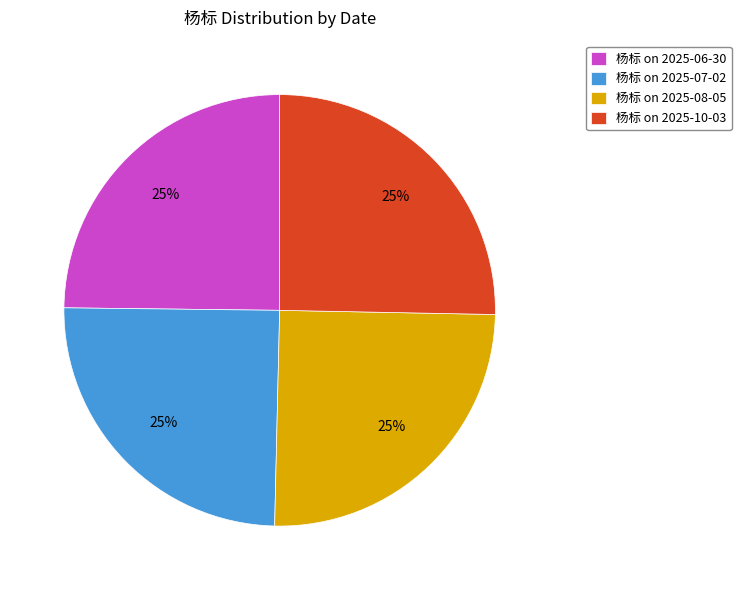

To the nearest percent, what portion does 杨标 on 2025-08-05 represent?

25%